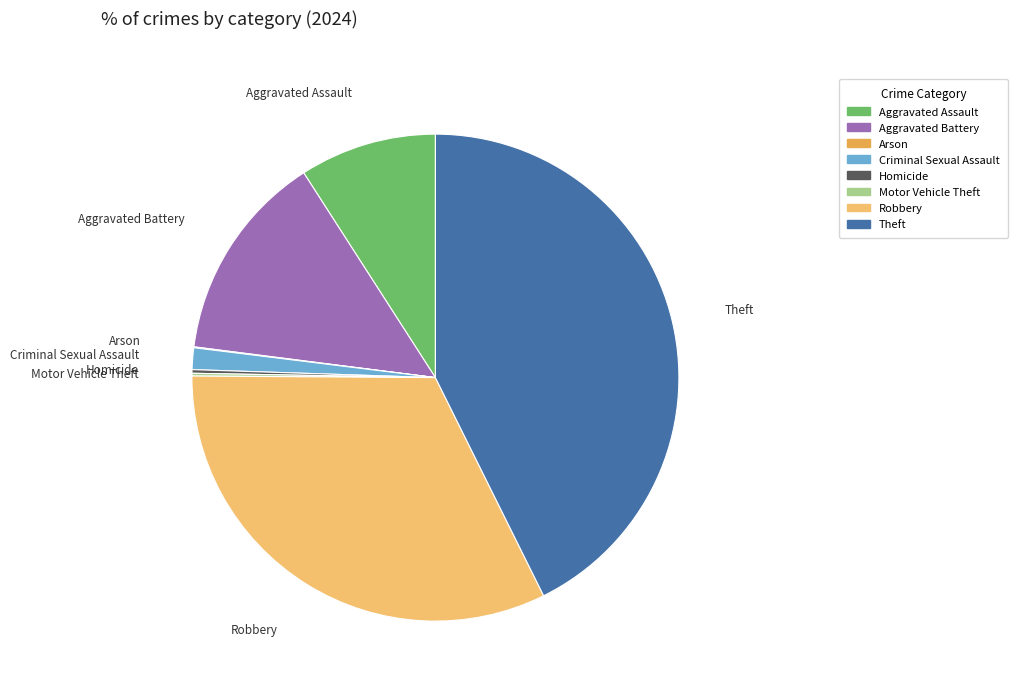

Combined, do Aggravated Battery and Criminal Sexual Assault account for over 50%?

No